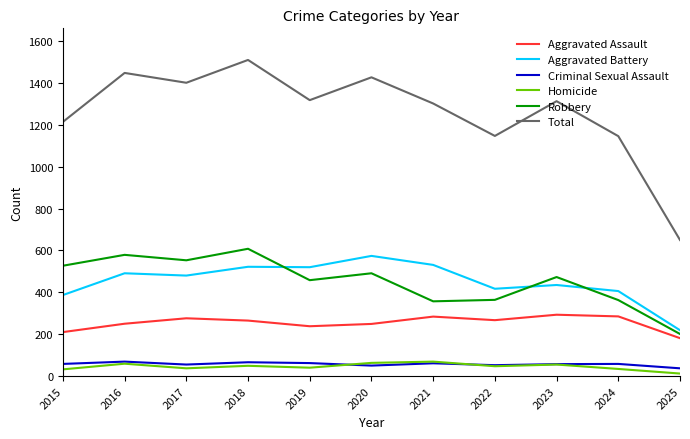

What are all the series names shown in the legend?

Aggravated Assault, Aggravated Battery, Criminal Sexual Assault, Homicide, Robbery, Total